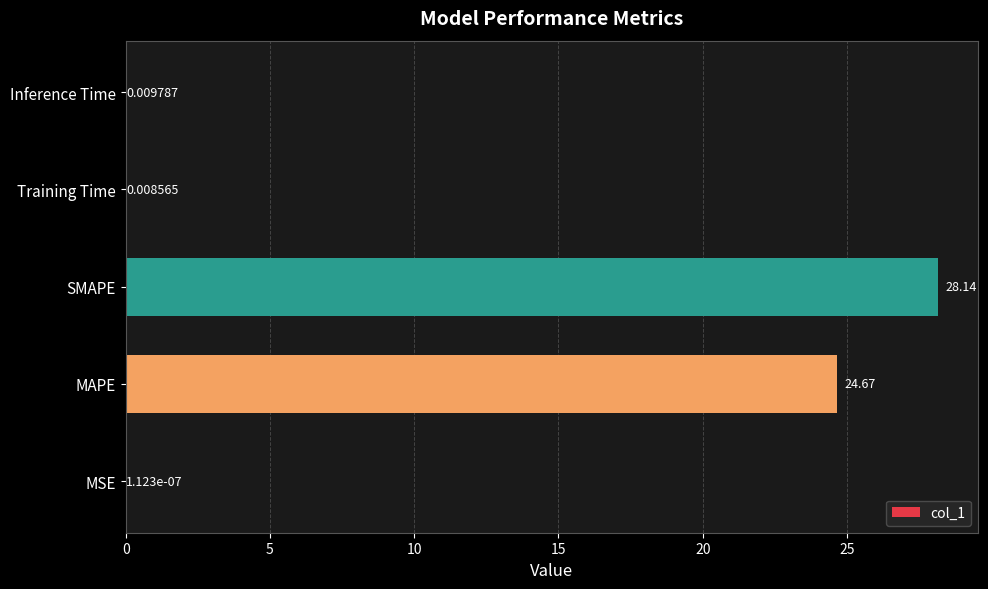

What is the sum of all values?

52.8